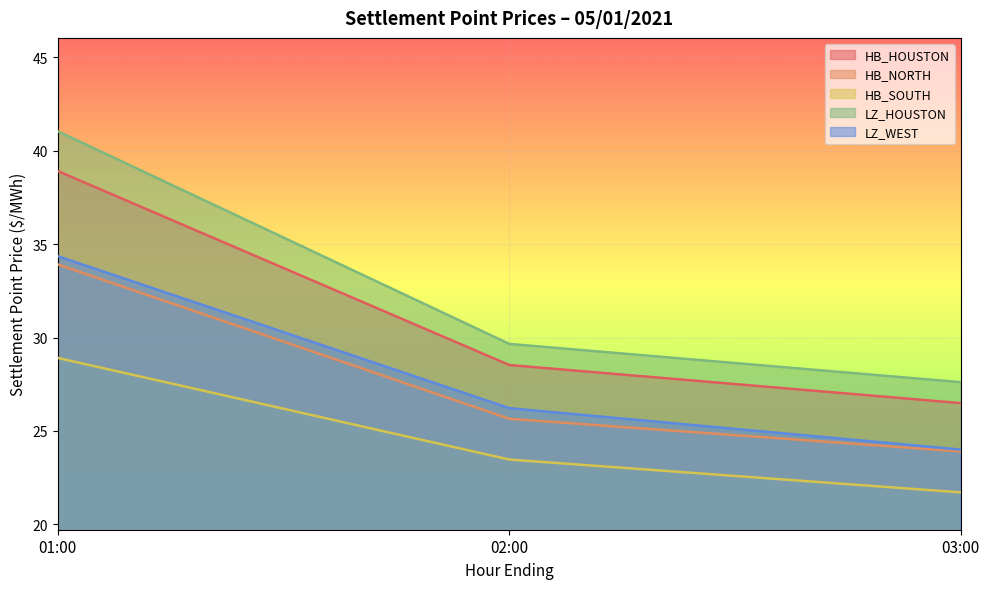

At how many categories does at least one series exceed 24?

3